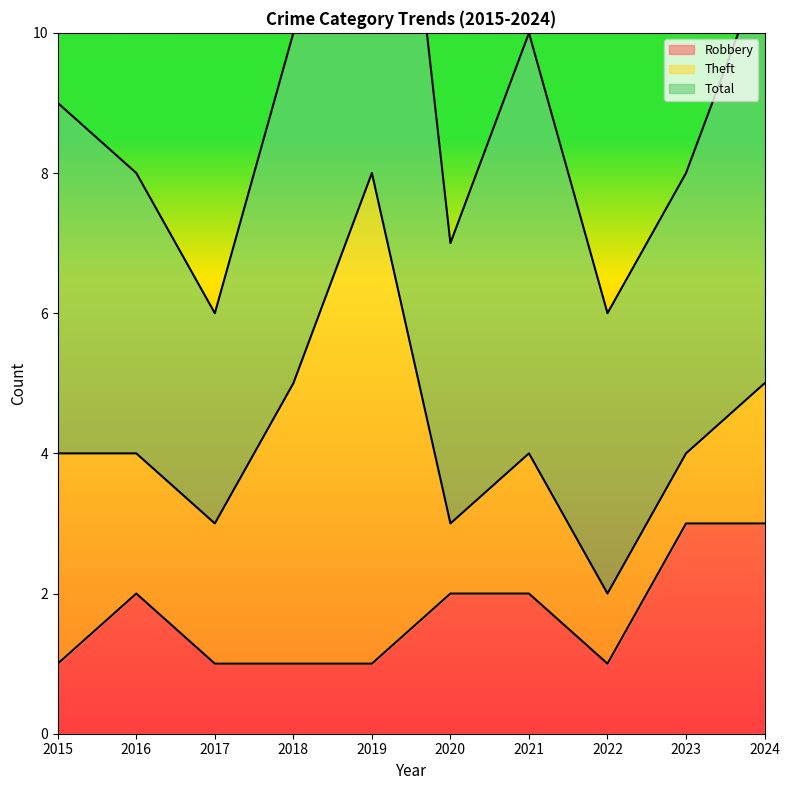

What is the smallest value displayed?

1